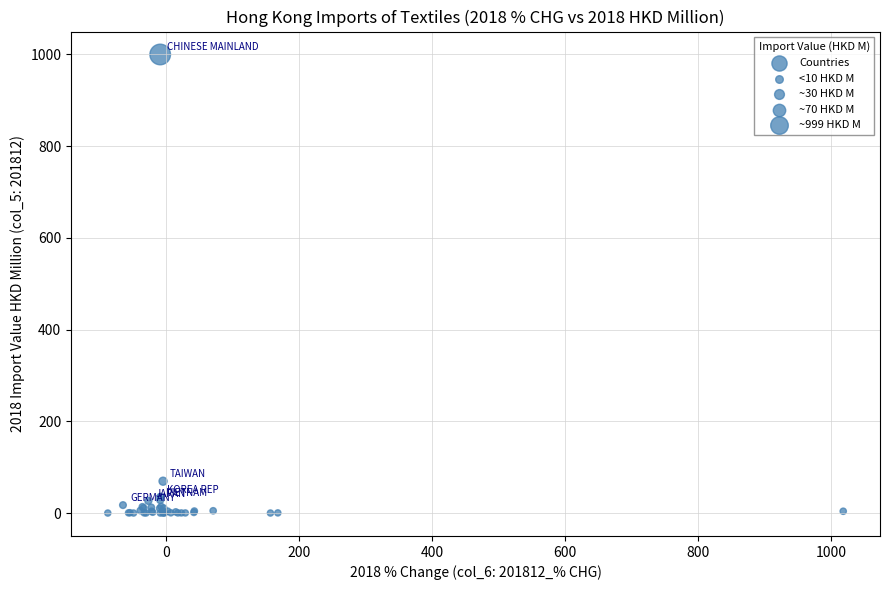

What Y value in the scatter plot is closest to 499?

69.4